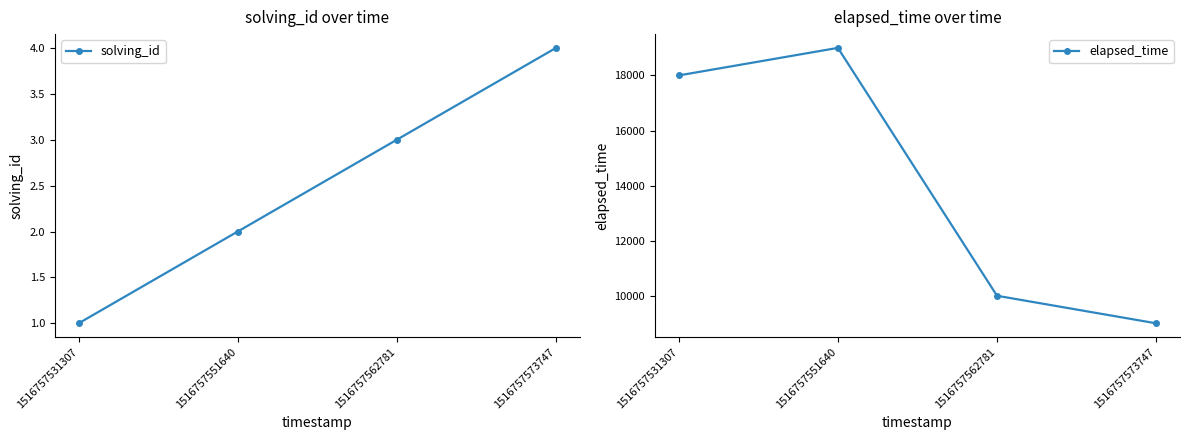

Rank the series by their average value, from highest to lowest.

elapsed_time, solving_id